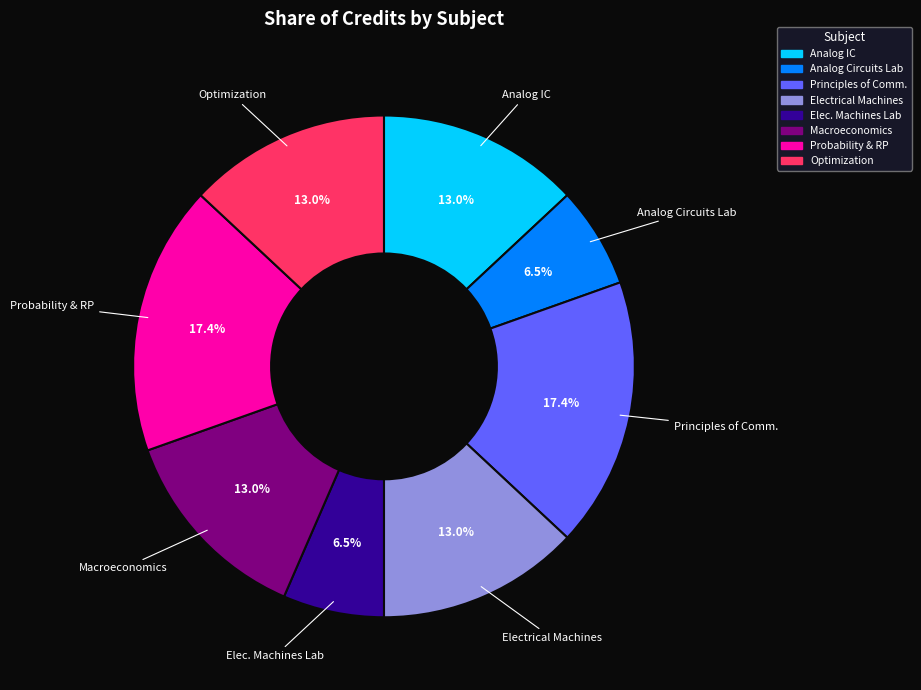

Is there any slice that represents more than half of the pie?

No